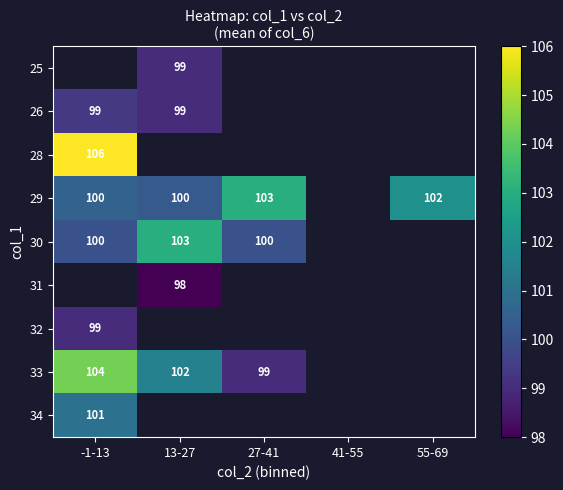

The value of 33 at 27-41 is 99. True or false?

True